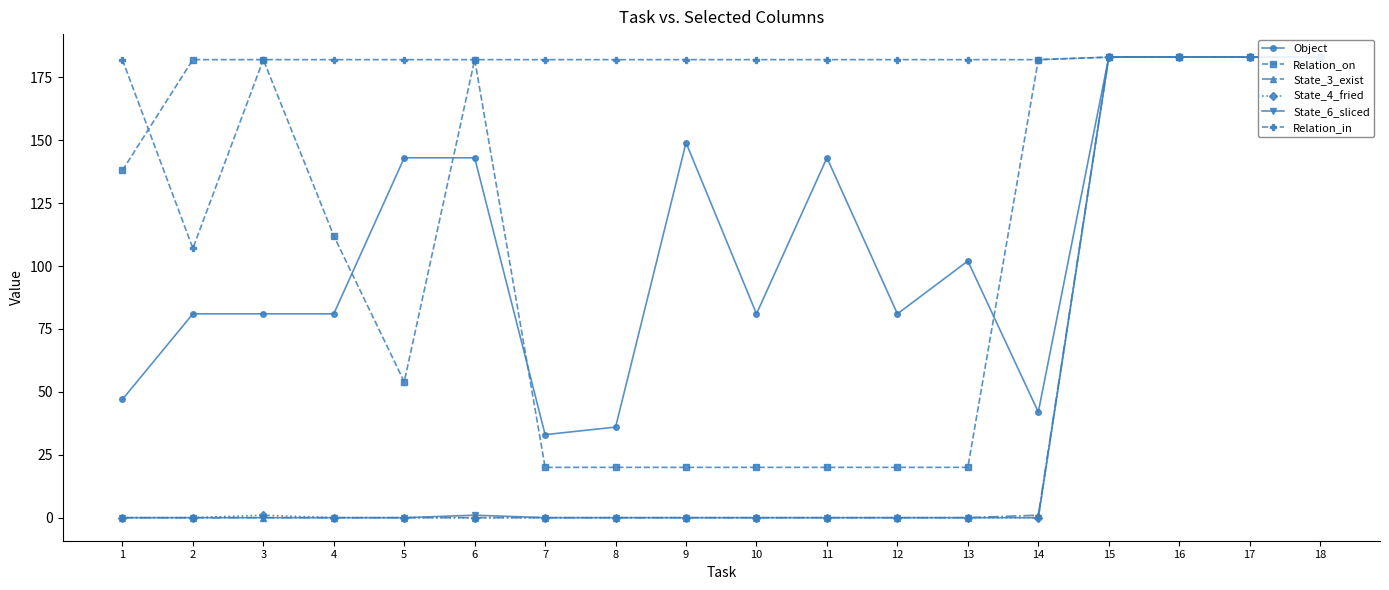

The value of Relation_in at 10 is 182. True or false?

True